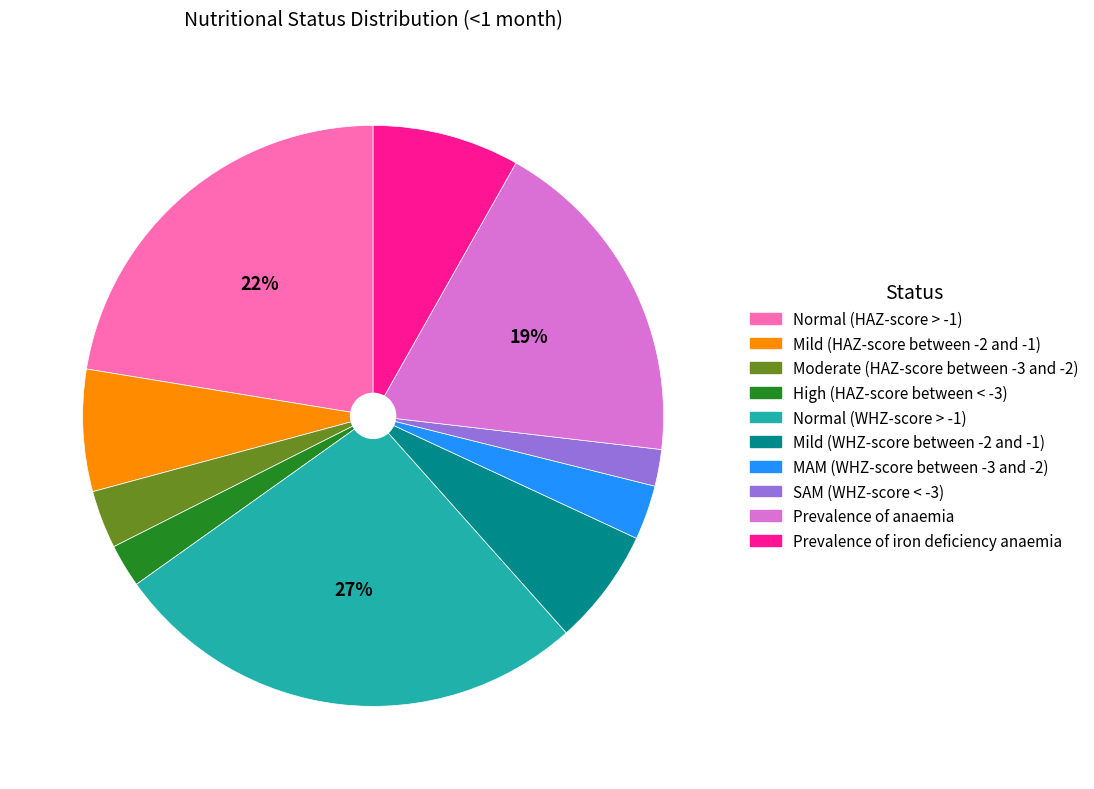

To the nearest percent, what percentage of the pie is Mild (WHZ-score between -2 and -1)?

6%